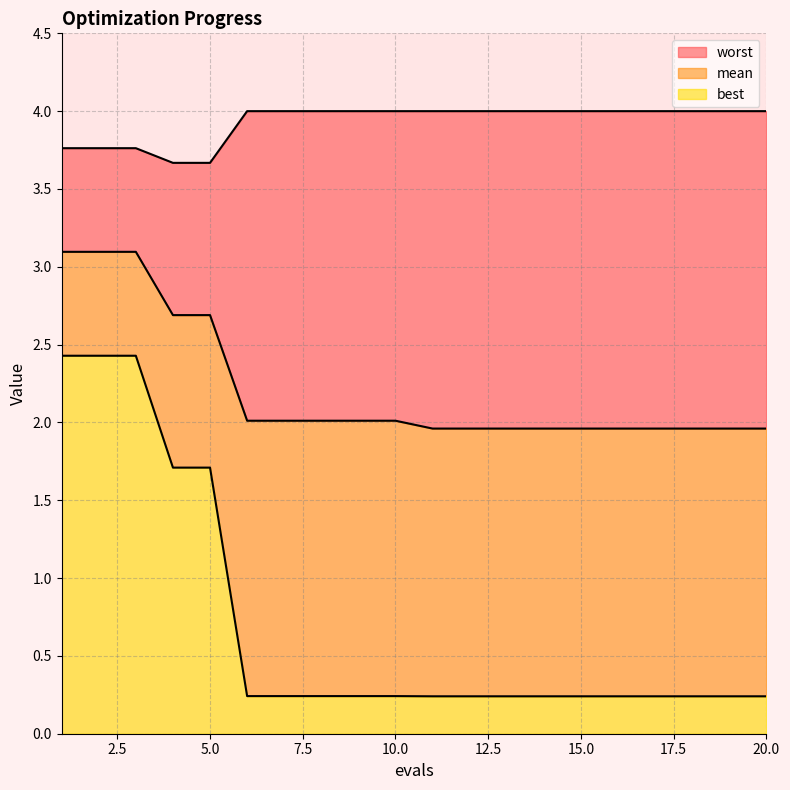

What is the minimum value shown in the chart?

0.2